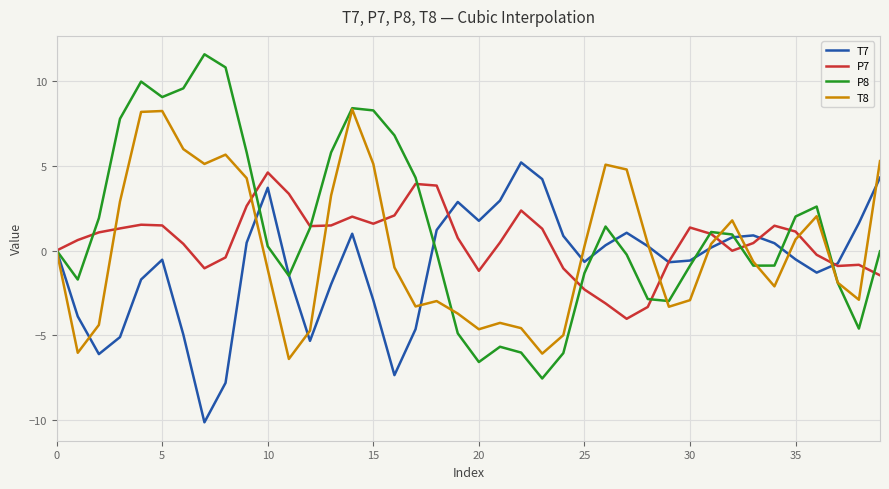

Which series has the widest spread of values?

P8